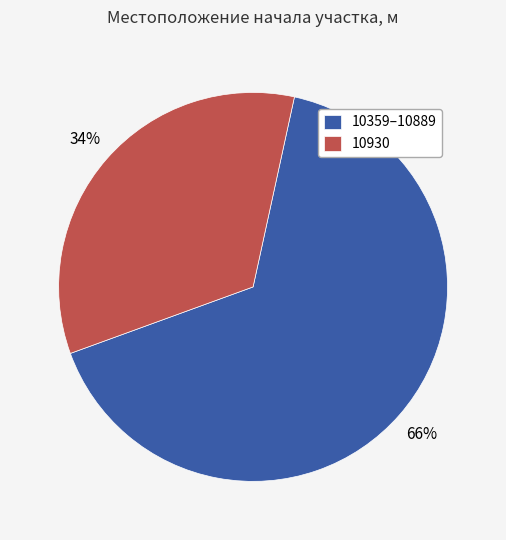

What is the ratio of the value at 10930 to the value at 10359–10889?

0.5